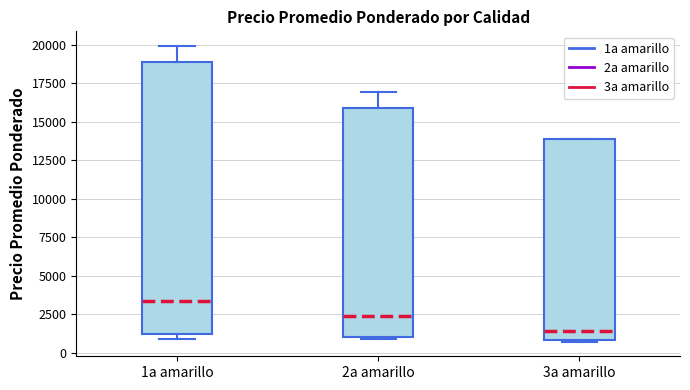

Which box's median line is the lowest?

3a amarillo